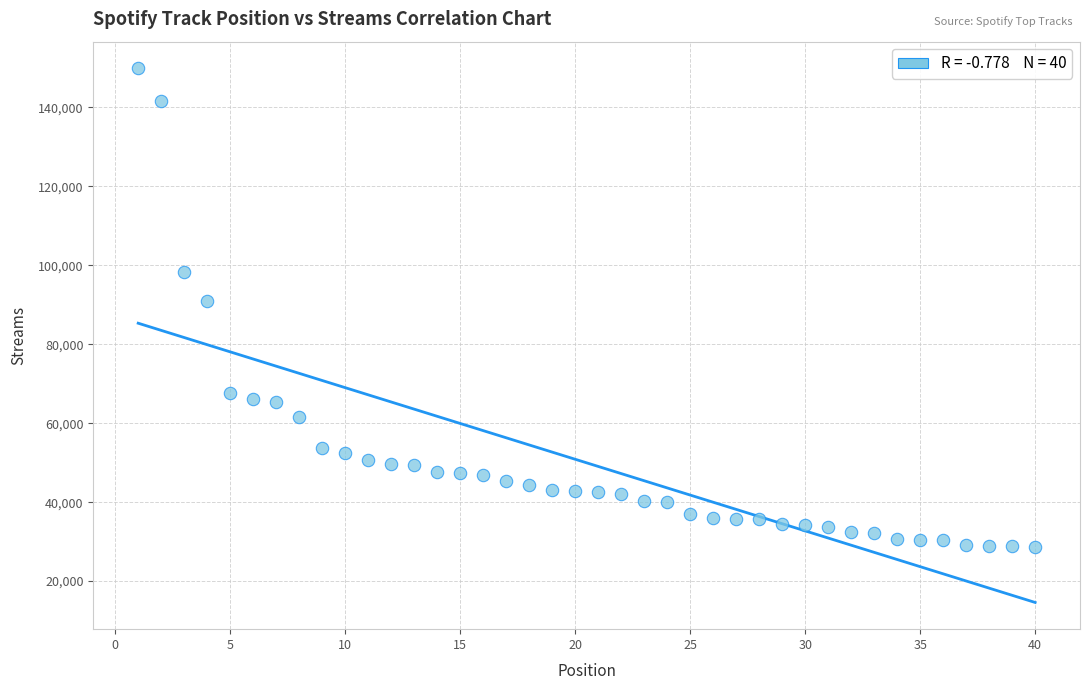

What is the range of X values (max minus min)?

39